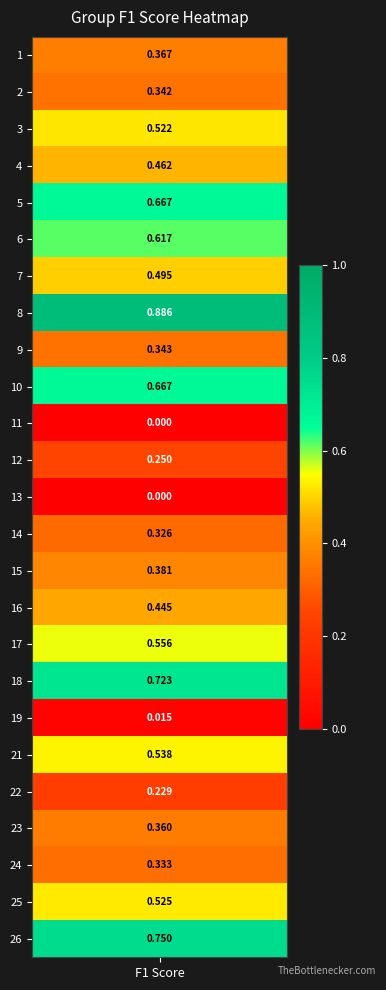

The value at 23 is 0.4. True or false?

True